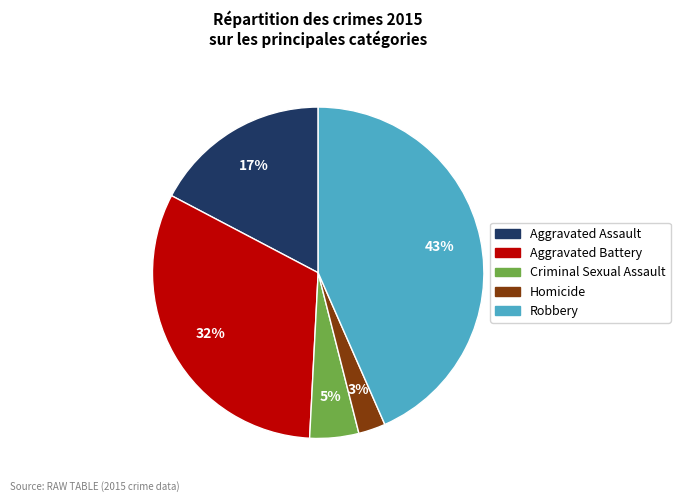

Which category has the smallest portion of the pie?

Homicide